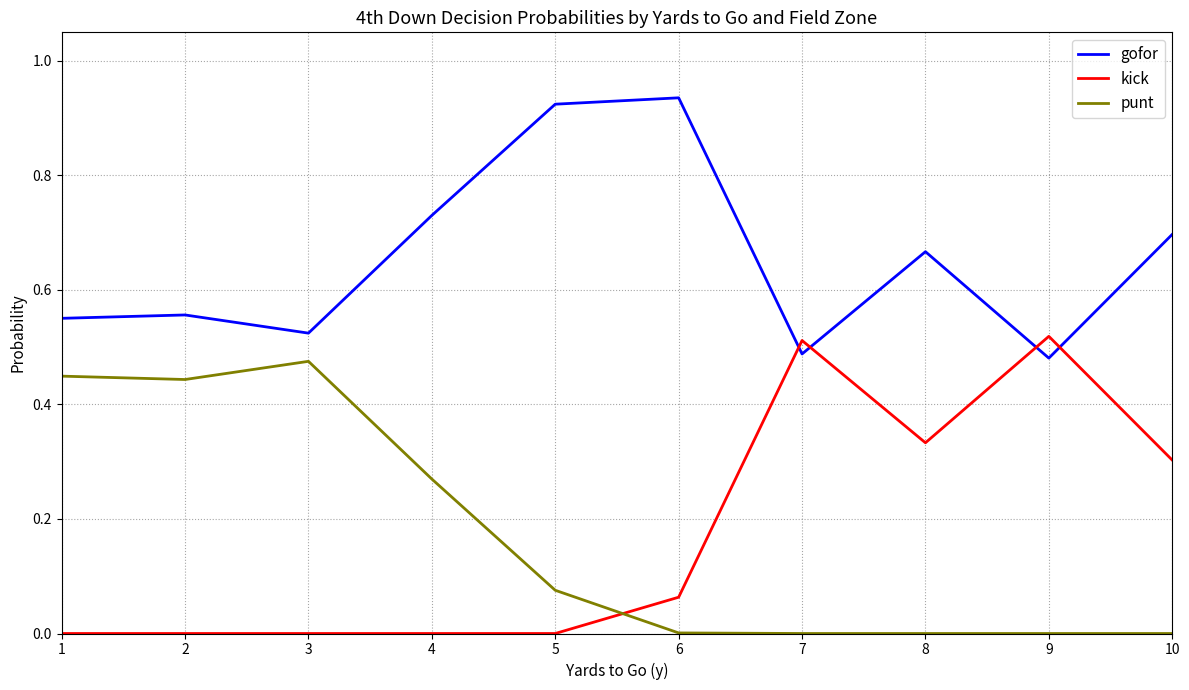

Which series has the largest range (max minus min)?

kick